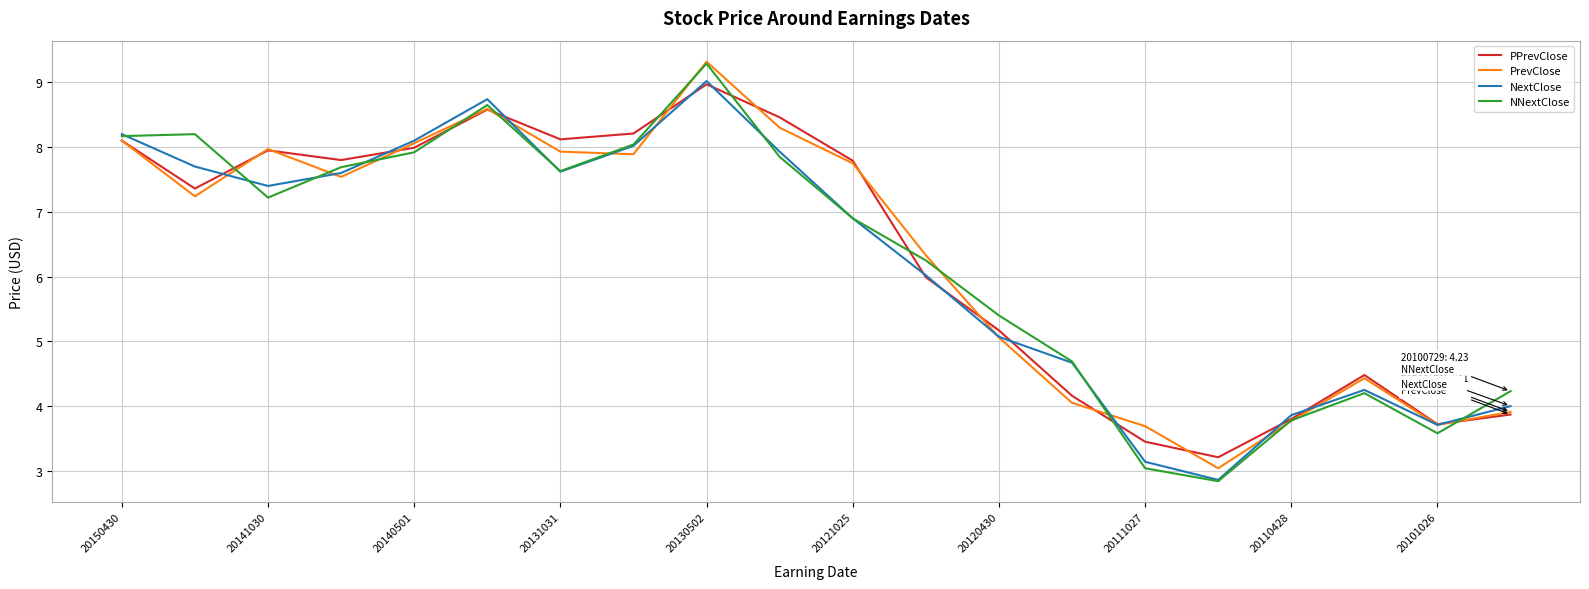

Does the chart display data point markers on the line(s)?

No